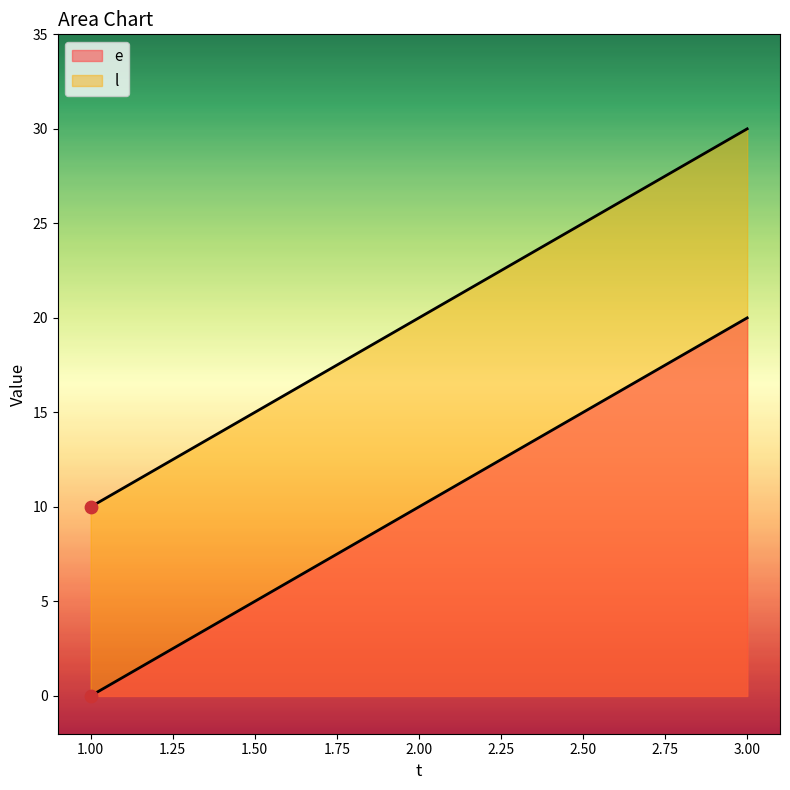

Which series contains the lowest Y value?

e